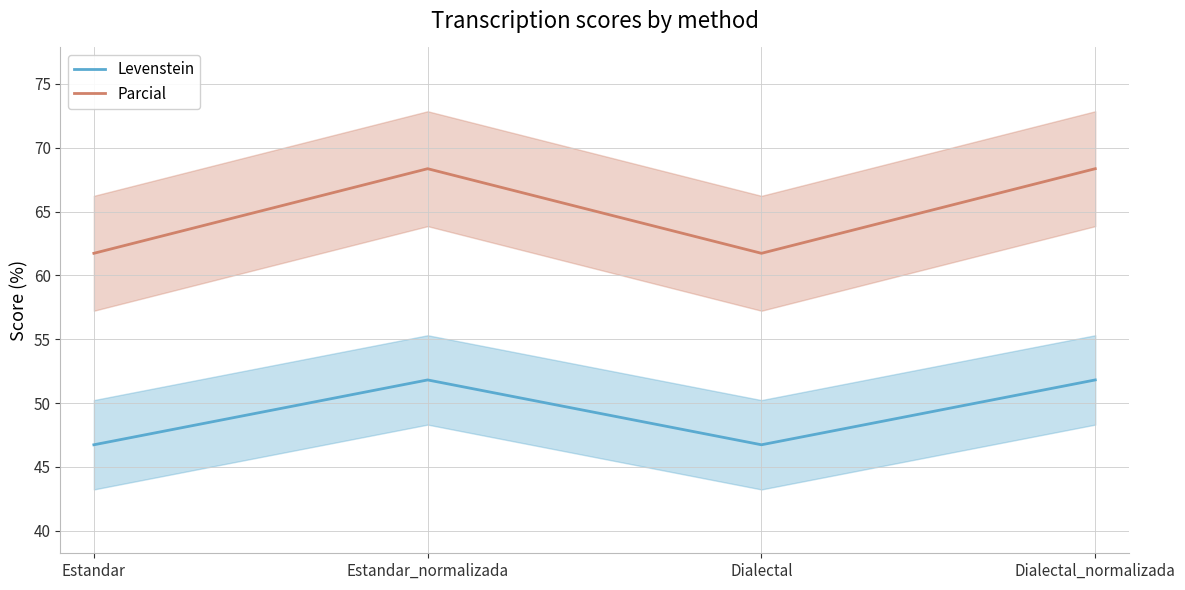

True or false: Levenstein and Parcial intersect in this chart.

False